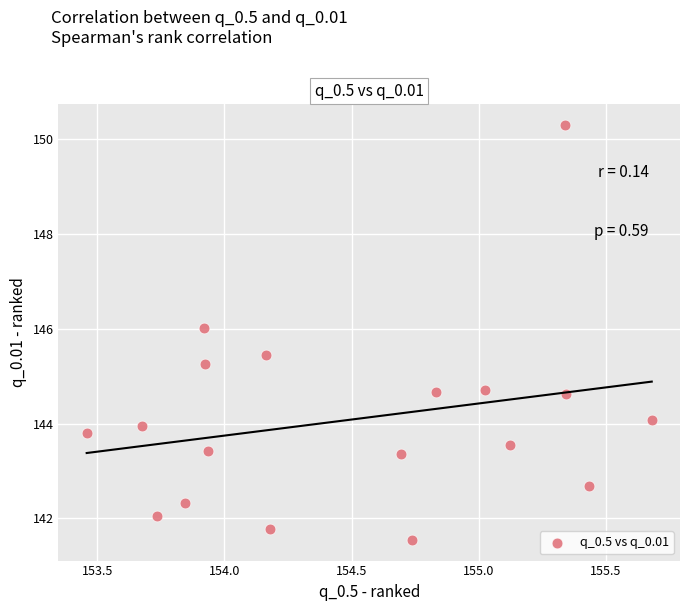

What is the range of Y values (max minus min)?

8.8